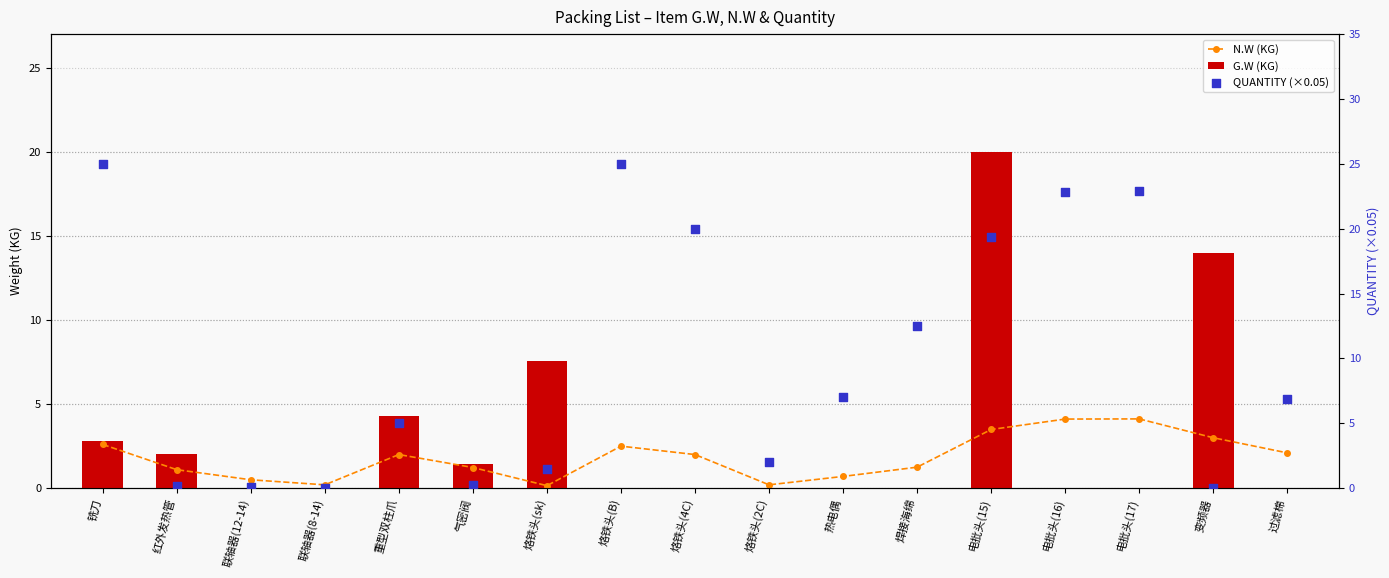

What are all the series names shown in the legend?

N.W (KG), G.W (KG), QUANTITY (×0.05)